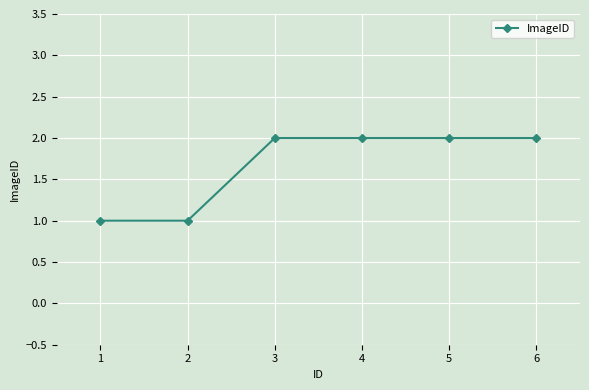

True or false: the data shows 3 at 5.

False